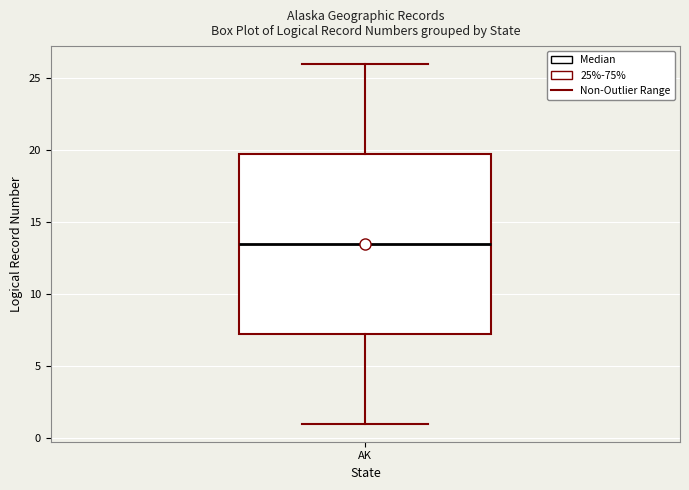

Read this box plot against the y-axis: the position of the median line, the range covered by the box, and the ends of both whiskers. The values are not printed on the chart, so give them approximately, as read against the axis.

median 13.5, box 7.5 to 20.0, whiskers 1.0 to 26.0